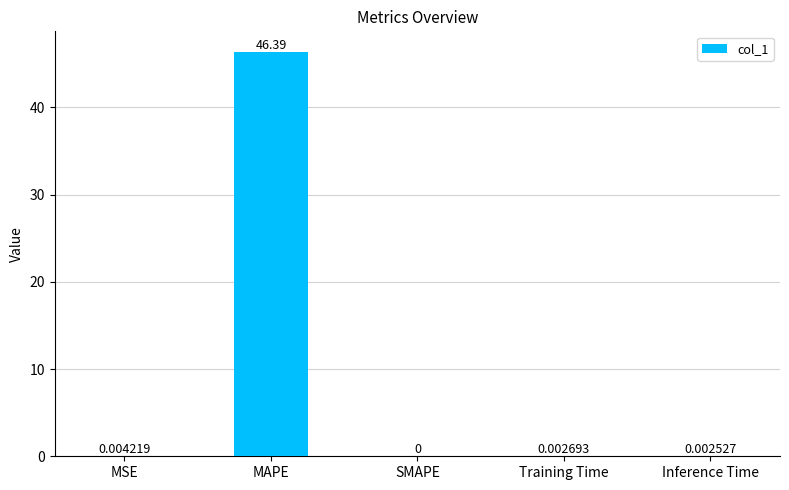

How many categories are shown in the chart?

5